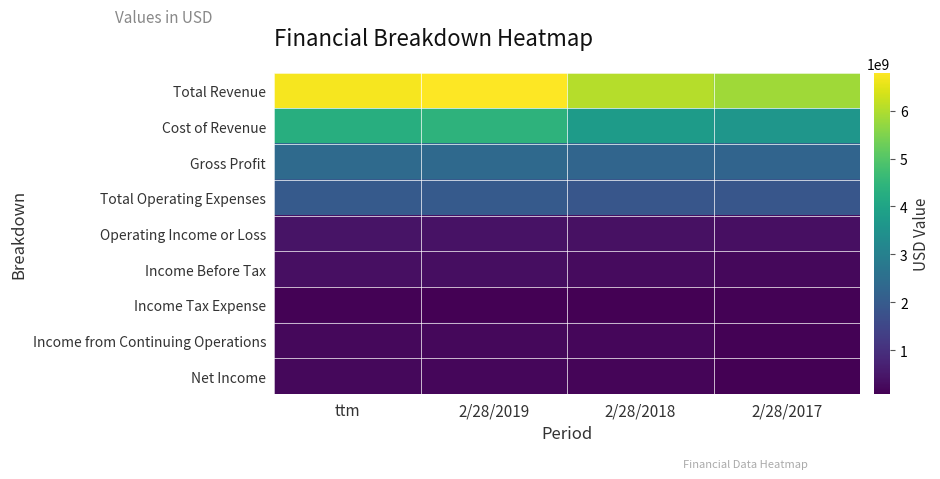

At which category is the sum across all series the highest?

2/28/2019